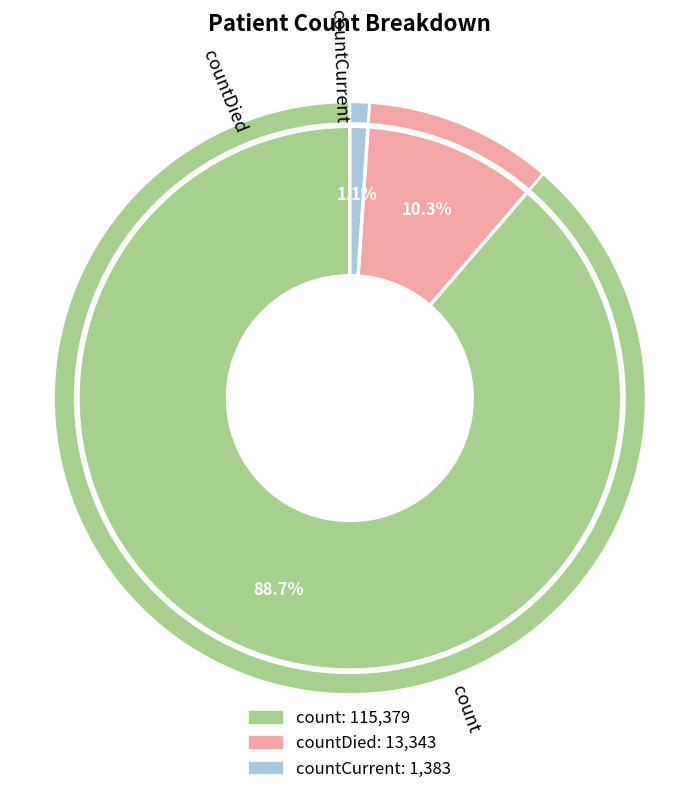

True or false: count accounts for 80% of the total.

False